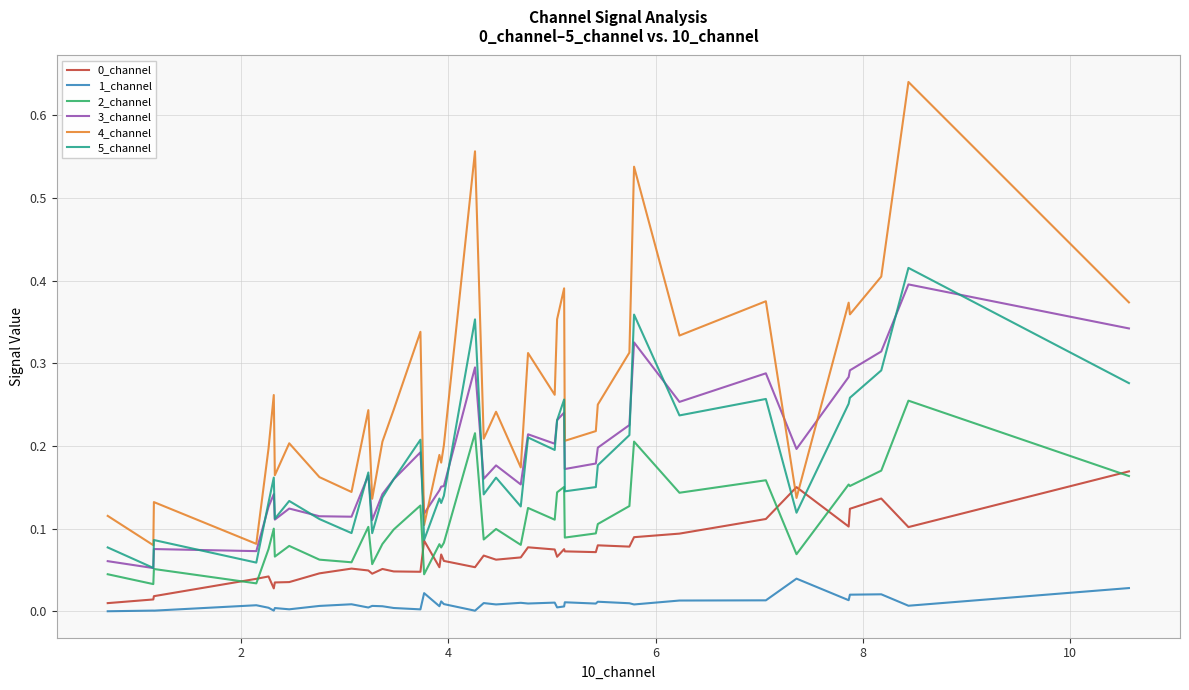

True or false: 4_channel and 2_channel intersect in this chart.

False